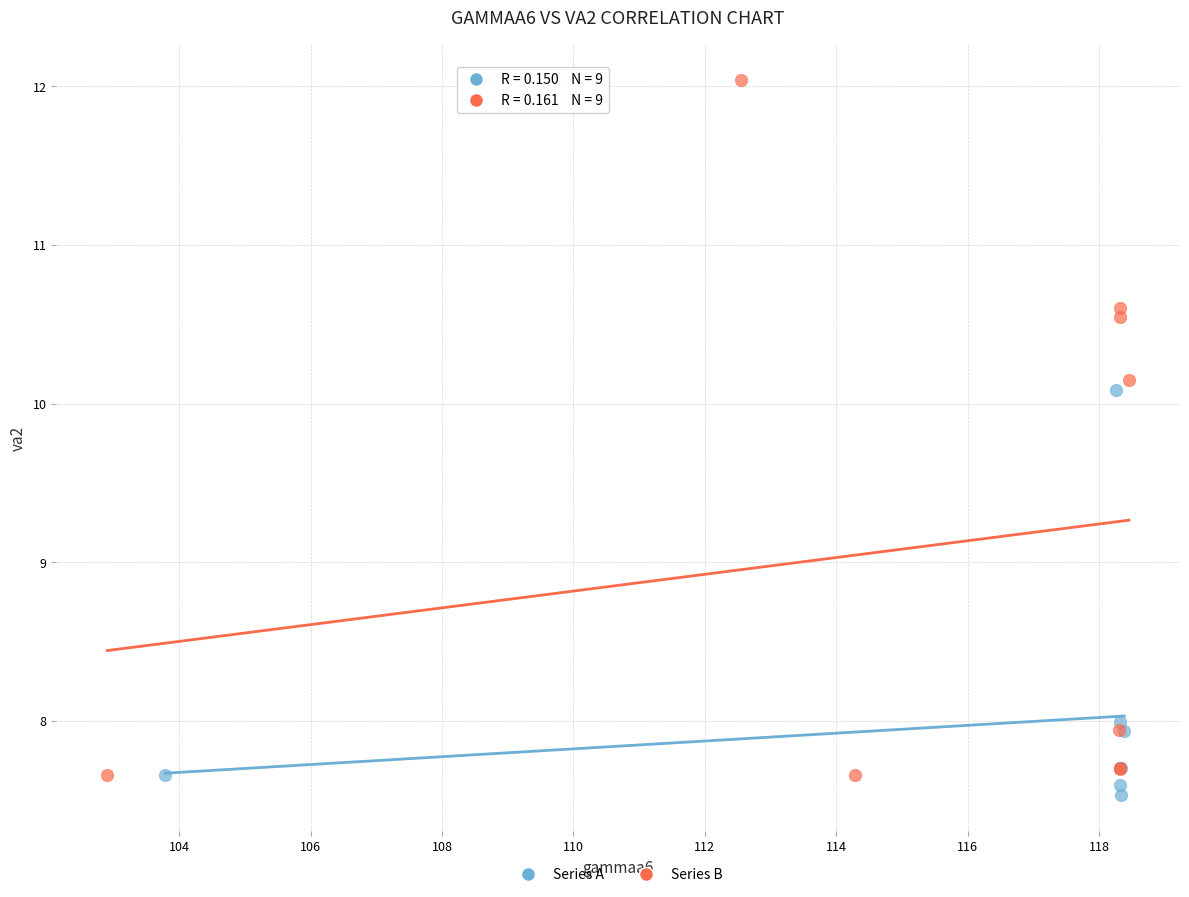

Which series reaches the maximum Y coordinate?

Series B